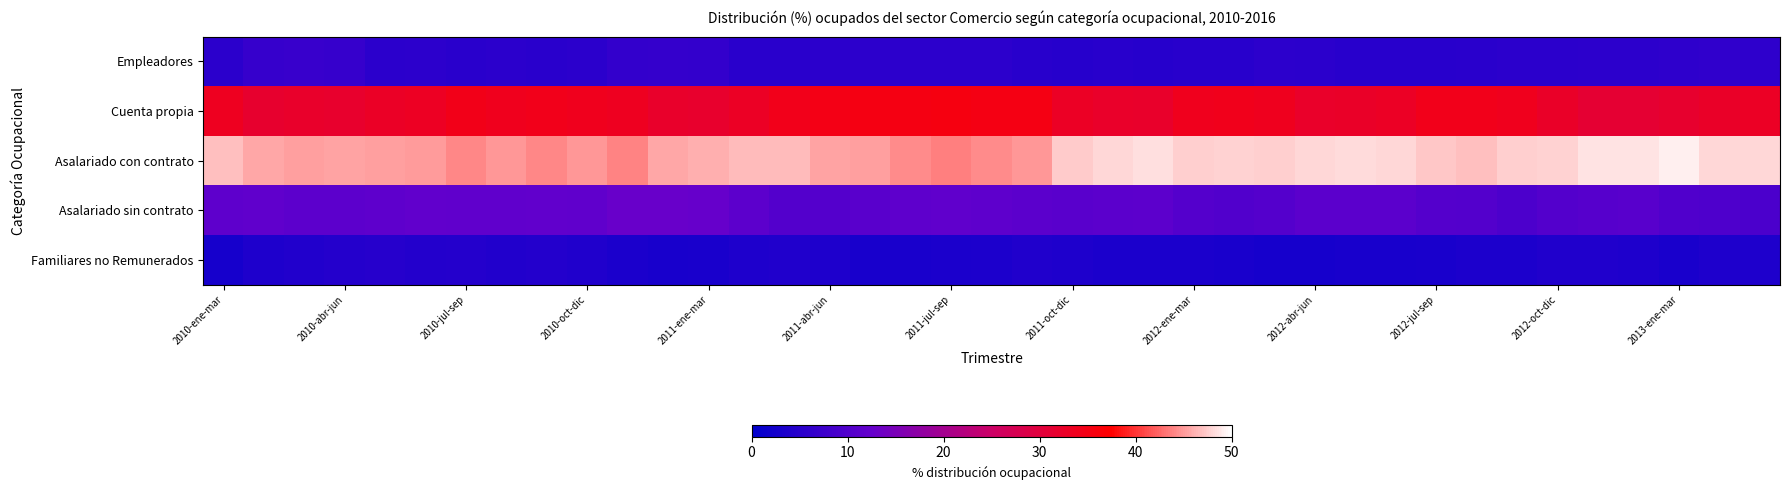

Which label corresponds to the smallest value in the chart?

2010-ene-mar